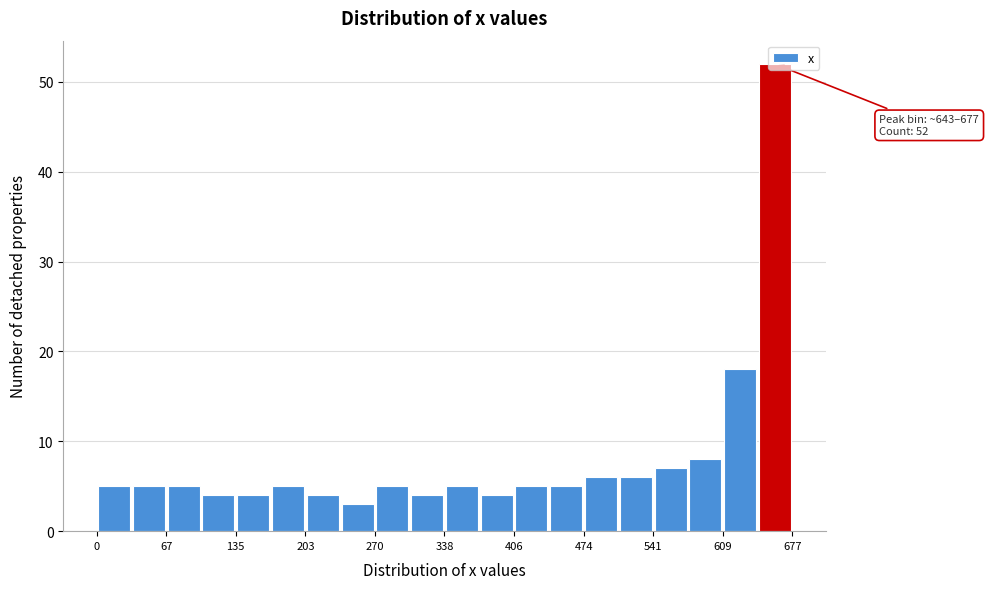

Around what value on the x-axis is the tallest bar? Give the approximate position of its centre, as read against the axis.

660